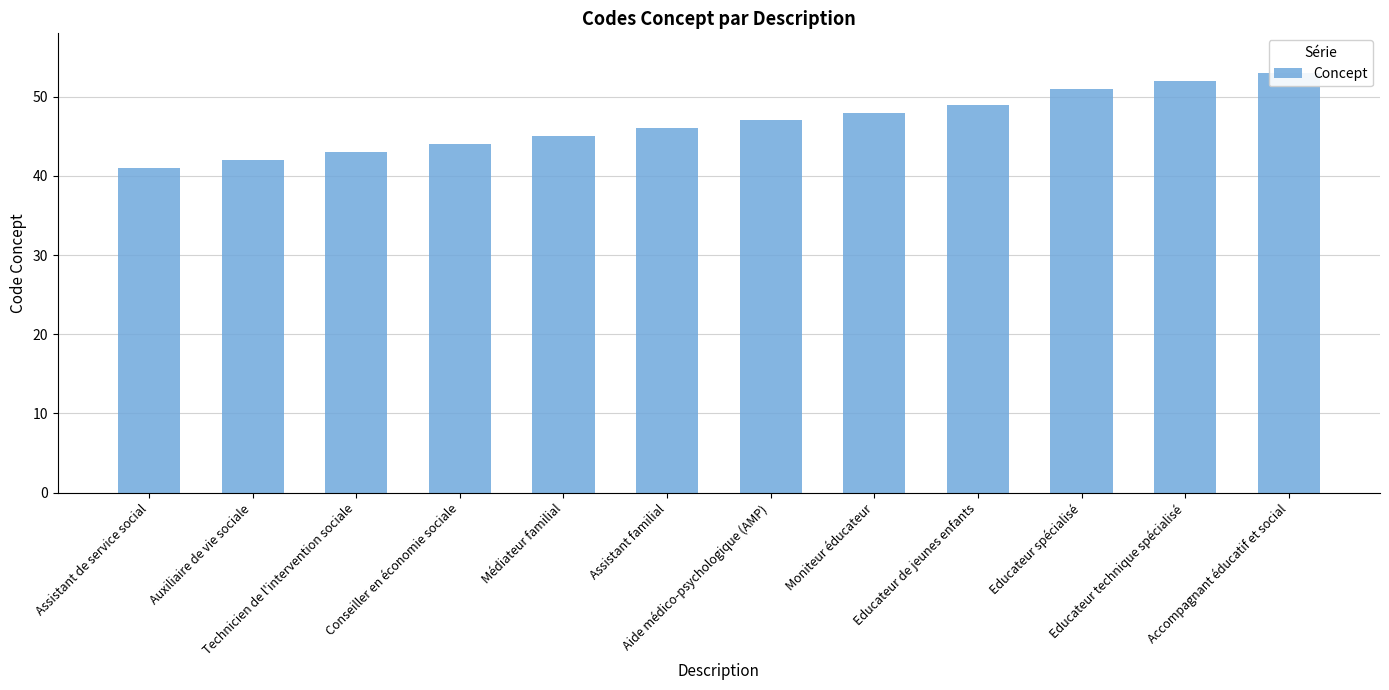

The chart shows a value of 58 at Technicien de l'intervention sociale. True or false?

False